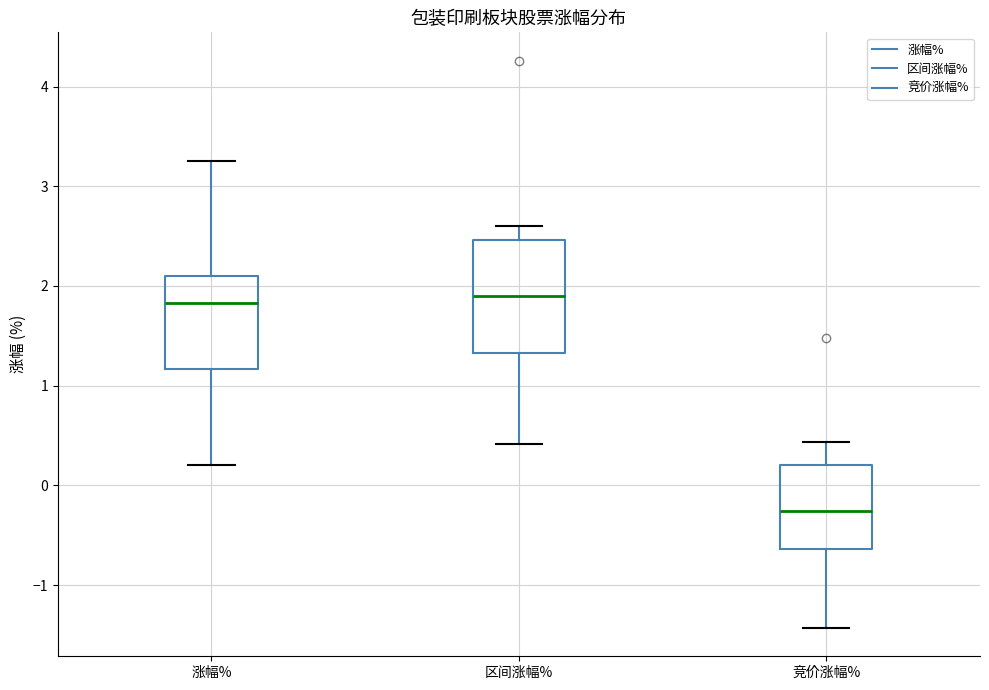

Reading left to right, read every box against the y-axis: the position of its median line, the range the box covers, and the ends of its whiskers. The values are not printed on the chart, so give them approximately, as read against the axis.

涨幅%: median 1.8, box 1.2 to 2.1, whiskers 0.2 to 3.3
区间涨幅%: median 1.9, box 1.3 to 2.5, whiskers 0.4 to 2.6
竞价涨幅%: median -0.3, box -0.6 to 0.2, whiskers -1.4 to 0.4